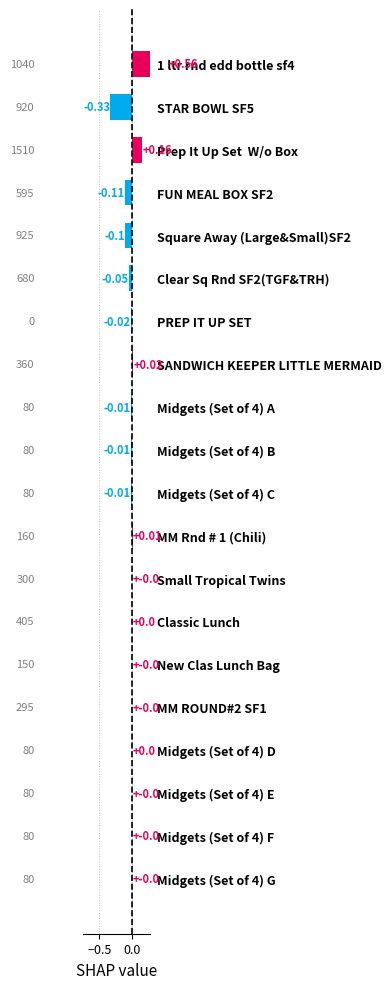

What is the difference between the second highest and minimum values?

0.5